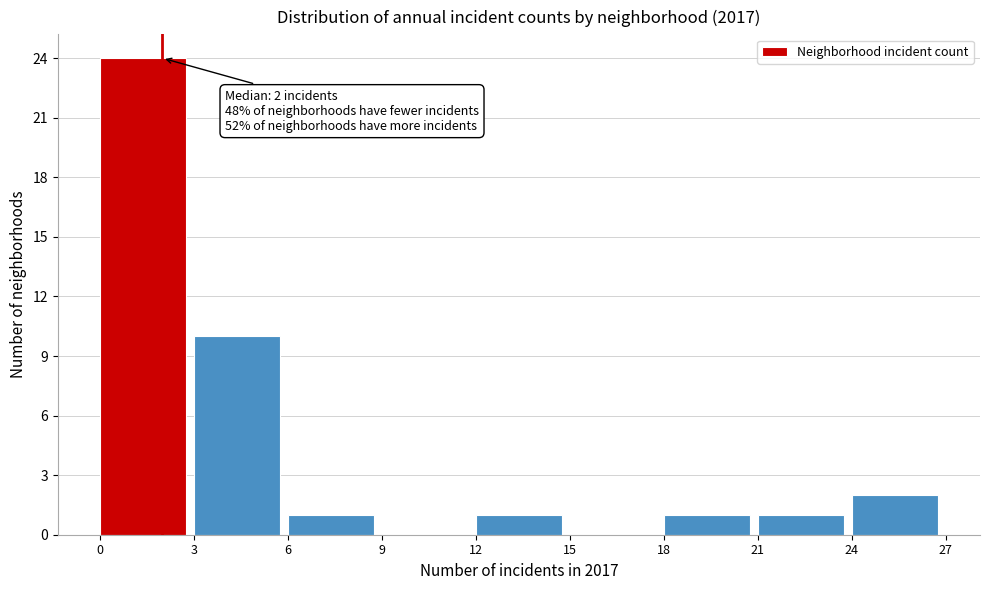

Over which range of the x-axis is the bar tallest?

0 to 3